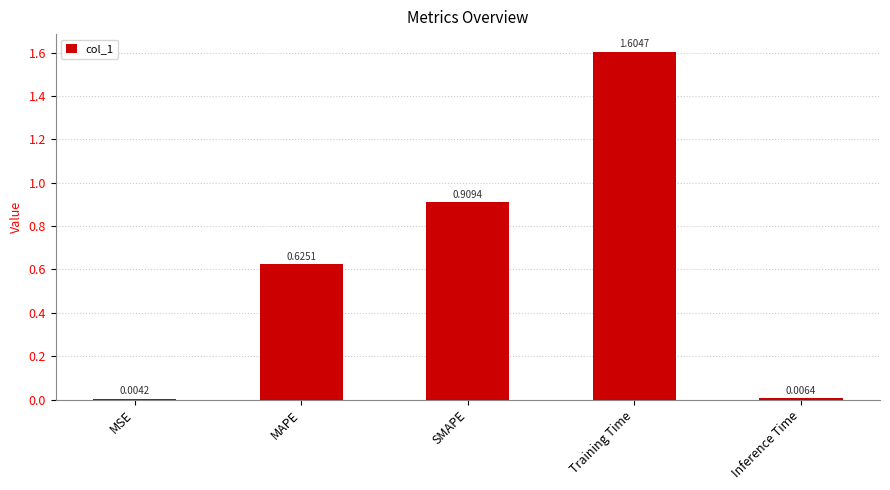

At which label is the value closest to 0?

MSE